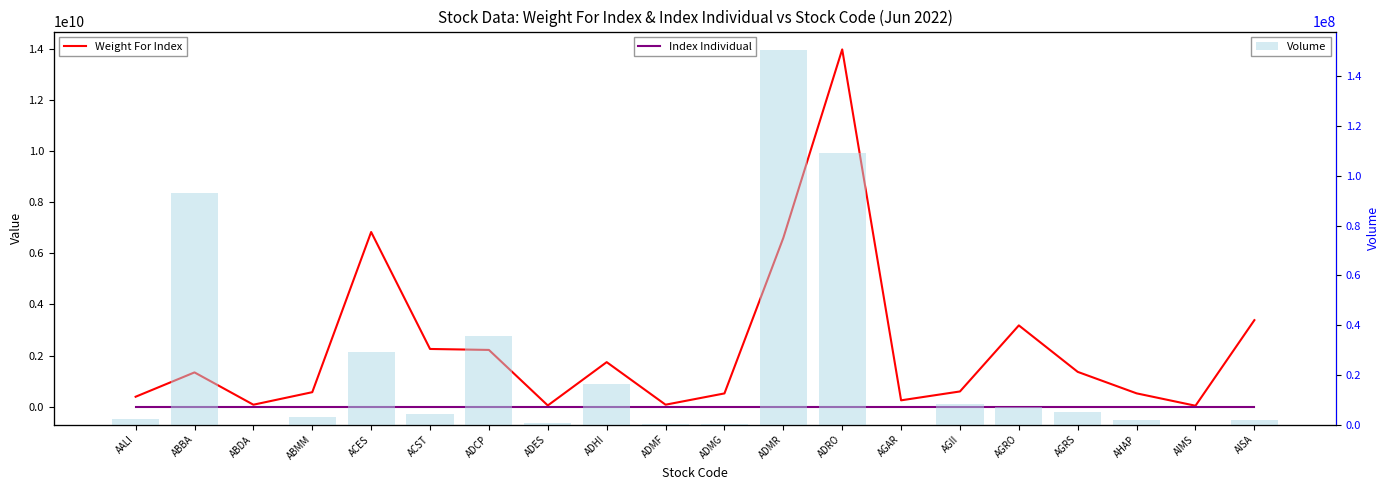

Reading left to right, transcribe all the data shown in this chart.

Weight For Index: AALI=390711732.0	ABBA=1342926643.0	ABDA=78594126.0	ABMM=568803889.0	ACES=6835990000.0	ACST=2259981028.0	ADCP=2222222220.0	ADES=48961434.0	ADHI=1744816194.0	ADMF=79100000.0	ADMG=520372225.0	ADMR=6606584770.0	ADRO=13981063990.0	AGAR=250200000.0	AGII=597385368.0	AGRO=3182083714.0	AGRS=1363565056.0	AHAP=523026000.0	AIMS=38786000.0	AISA=3387632840.0
Index Individual: AALI=796.1	ABBA=512.5	ABDA=1347.0	ABMM=59.5	ACES=939.0	ACST=11.9	ADCP=60.0	ADES=346.8	ADHI=604.7	ADMF=345.2	ADMG=15.5	ADMR=1580.0	ADRO=260.0	AGAR=290.9	AGII=195.5	AGRO=1174.6	AGRS=149.0	AHAP=211.1	AIMS=201.6	AISA=18.0
Volume: AALI=2371400.0	ABBA=93280900.0	ABDA=300.0	ABMM=2903000.0	ACES=29336800.0	ACST=4443200.0	ADCP=35587000.0	ADES=513500.0	ADHI=16191100.0	ADMF=52800.0	ADMG=277100.0	ADMR=150484800.0	ADRO=109157800.0	AGAR=500.0	AGII=8322000.0	AGRO=7020200.0	AGRS=5245500.0	AHAP=1757000.0	AIMS=5200.0	AISA=2042700.0